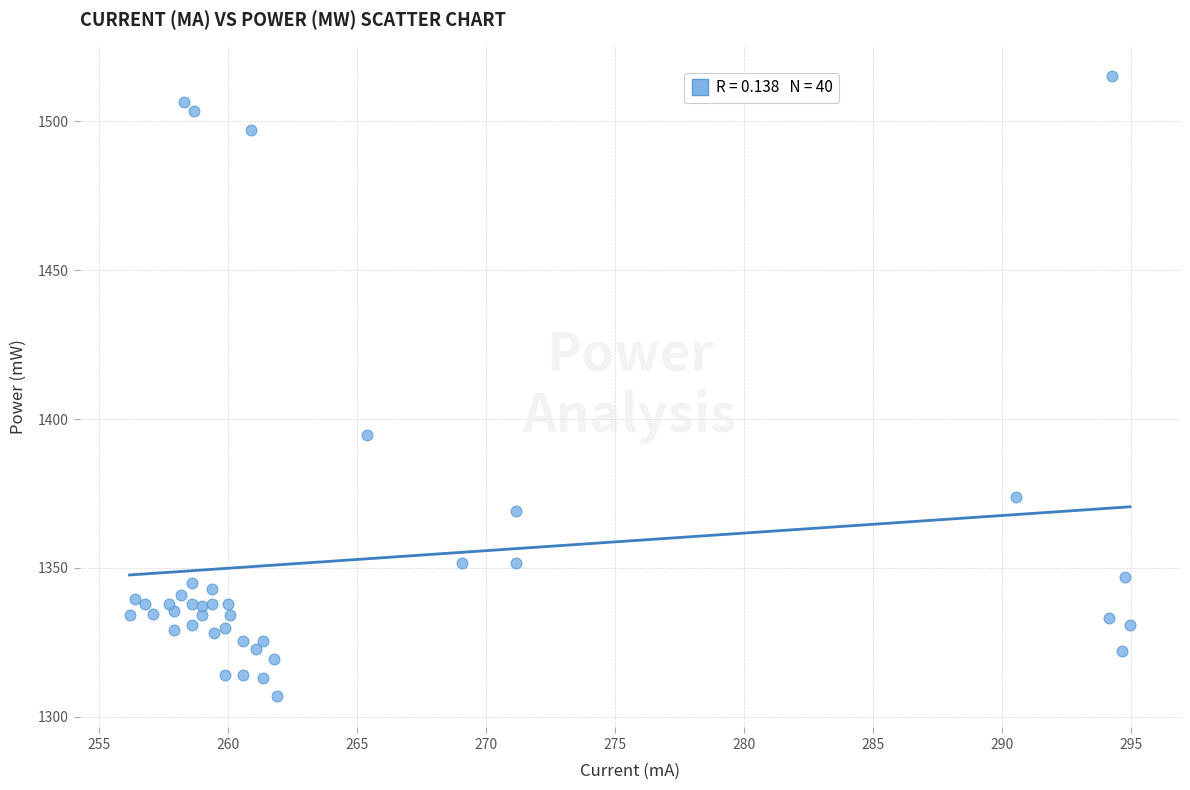

What Y value in the scatter plot is closest to 1410?

1394.6